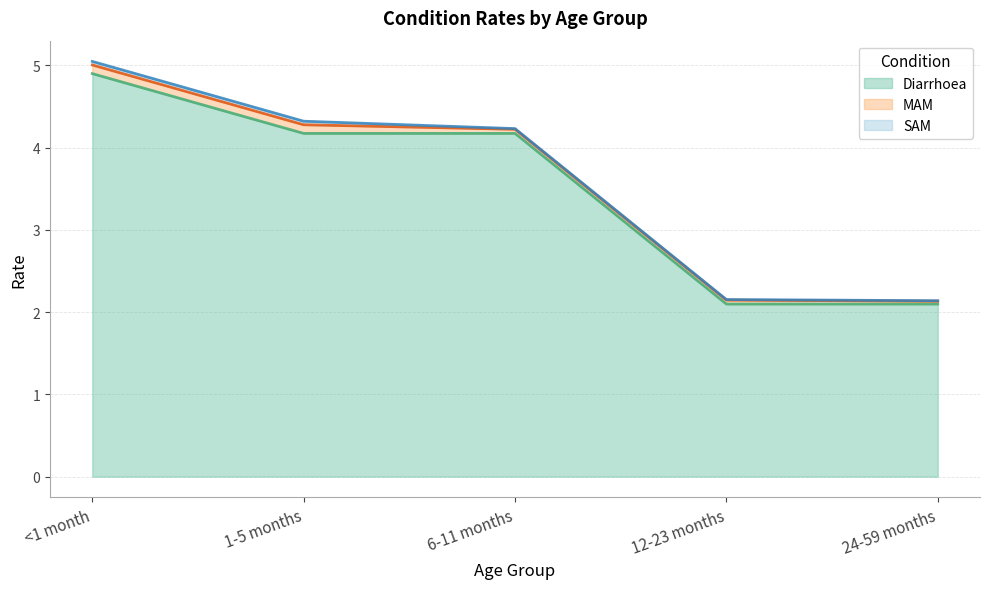

True or false: MAM and SAM cross at least once.

False